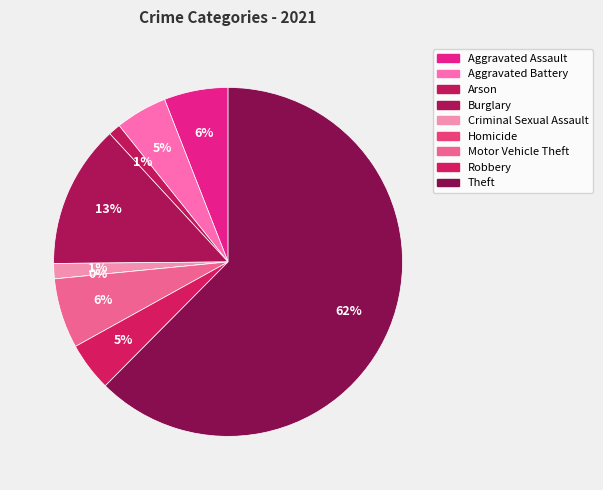

What is the total percentage of Theft and Criminal Sexual Assault?

63.8%